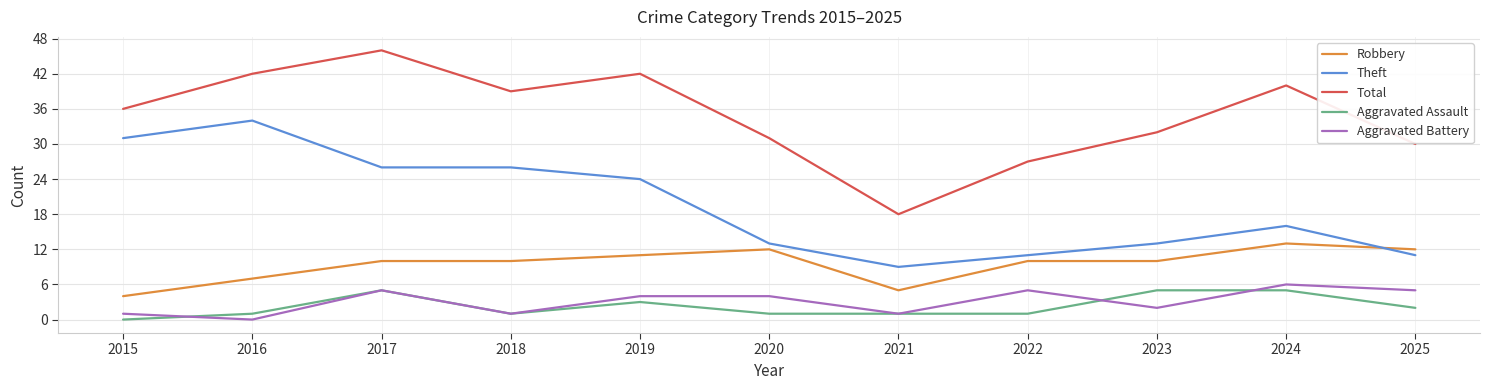

At how many categories does at least one series exceed 8?

11